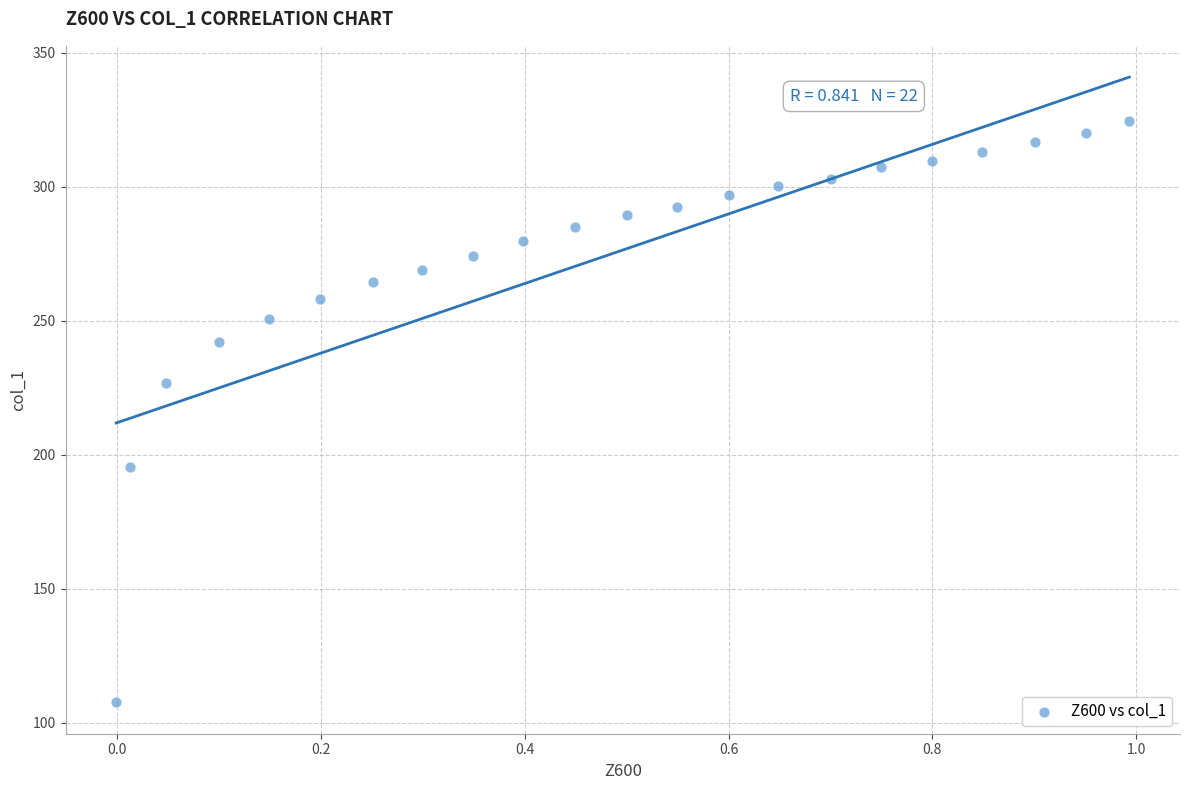

What is the range of Y values (max minus min)?

216.7